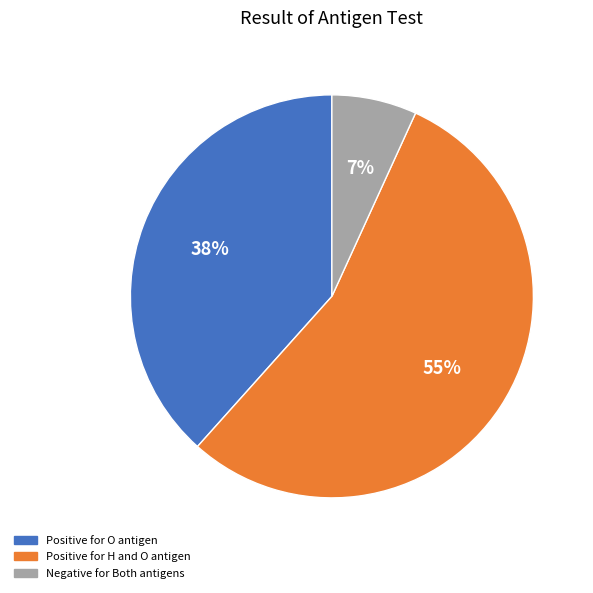

How many slices are in this pie chart?

3